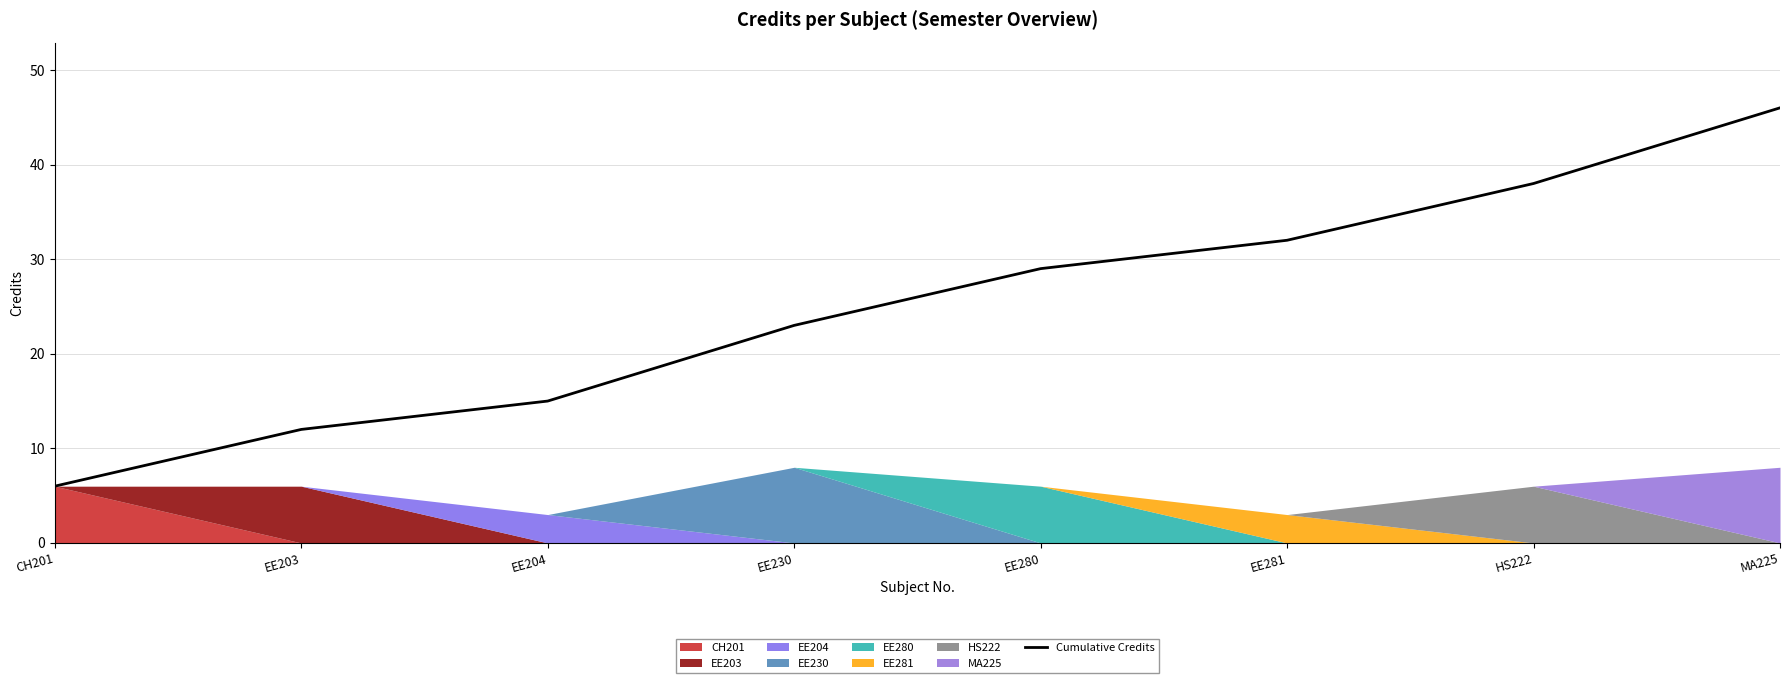

Rank the categories by Cumulative Credits value from highest to lowest.

MA225, HS222, EE281, EE280, EE230, EE204, EE203, CH201